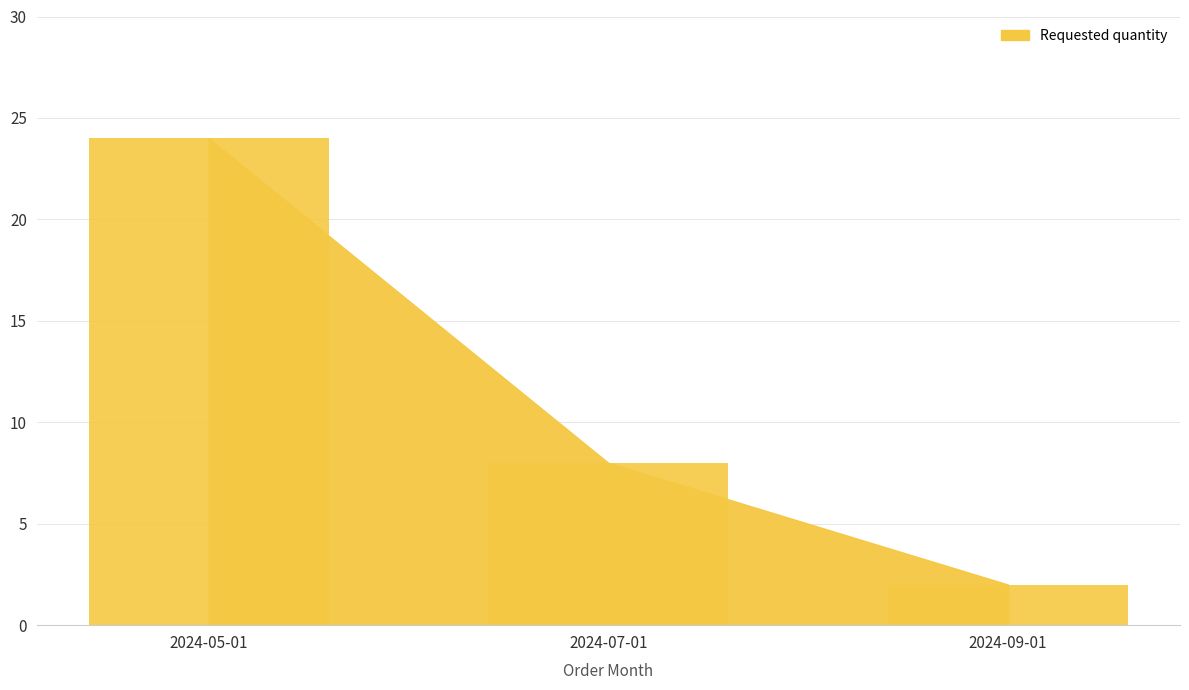

List the labels in order of value, largest first.

2024-05-01, 2024-07-01, 2024-09-01